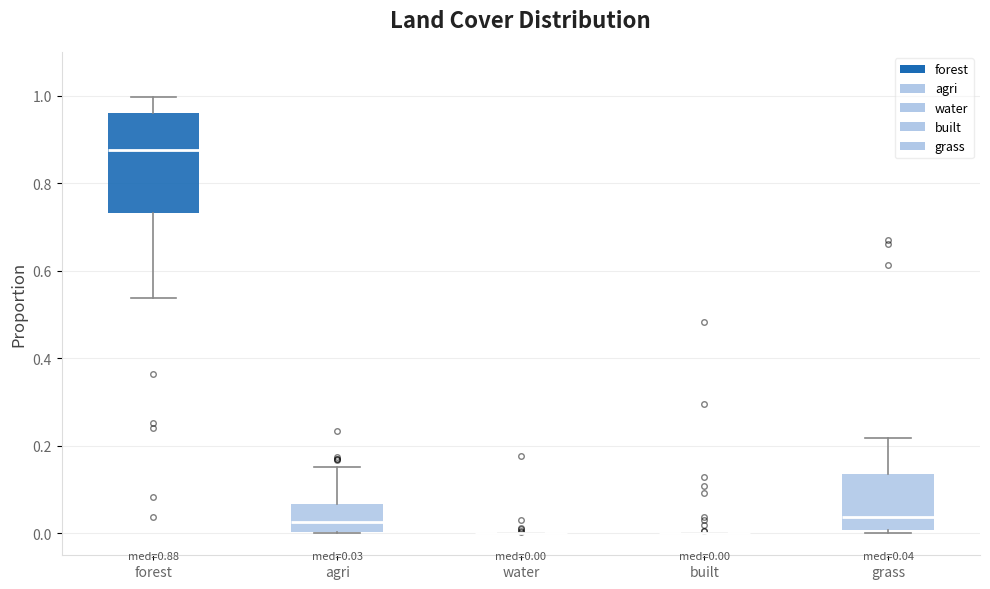

Comparing the boxes themselves (not the whiskers), which one is the tallest?

forest